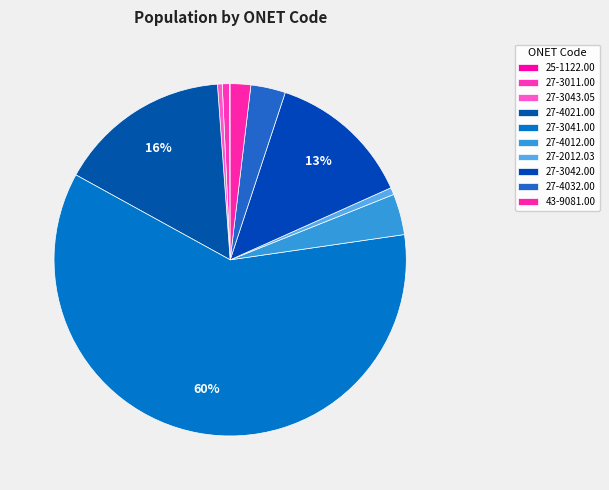

The 27-4012.00 slice represents 1% of the pie. True or false?

False